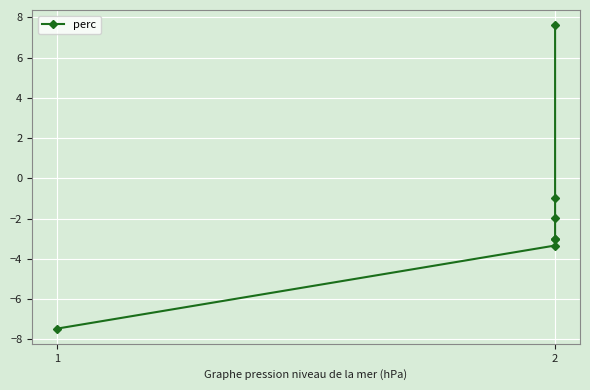

Reading left to right, list all the values displayed in this chart.

-7.5	-3.3	-3.0	-3.0	-2.0	-1.0	7.6